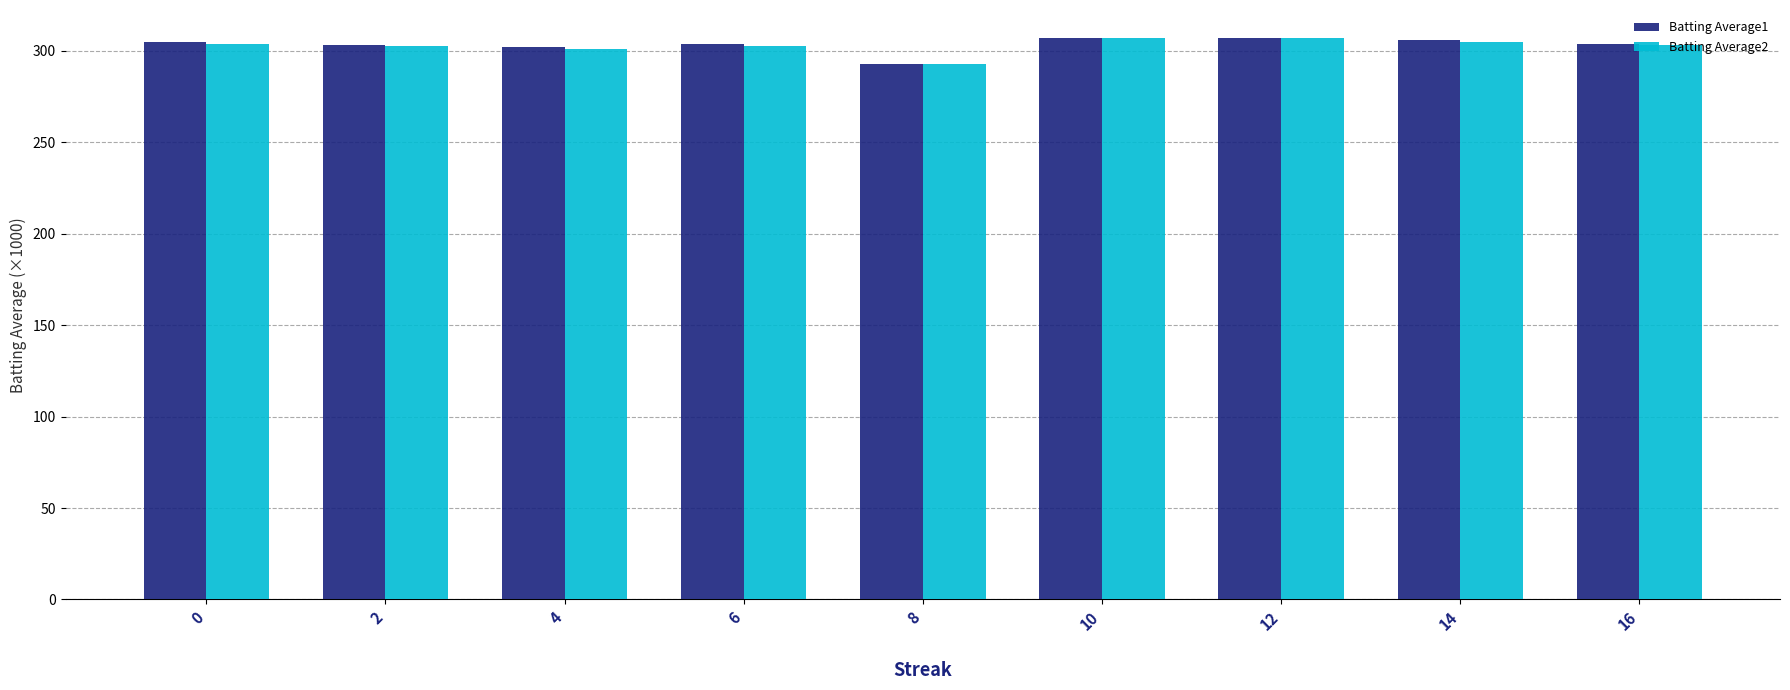

What is the spread (max minus min) of values at 0?

1.1